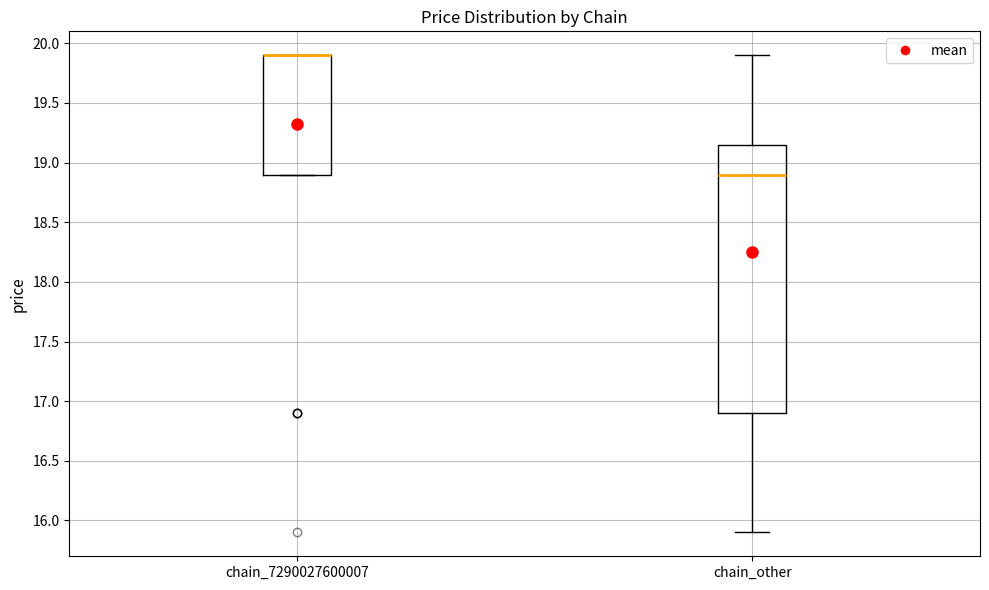

Where is the upper edge of the box for chain_7290027600007 on the y-axis? The values are not printed on the chart, so give them approximately, as read against the axis.

19.90